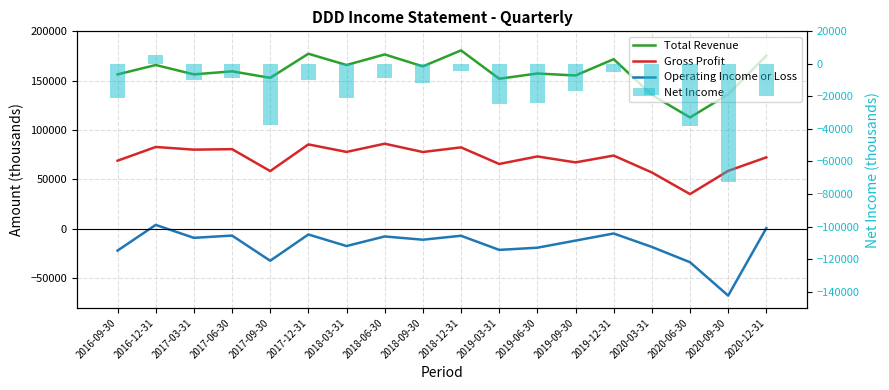

Reading right to left, list all the values displayed in this chart.

Total Revenue: 2020-12-31=175300	2020-09-30=136200	2020-06-30=112800	2020-03-31=135600	2019-12-31=171800	2019-09-30=155300	2019-06-30=157300	2019-03-31=152000	2018-12-31=180700	2018-09-30=164500	2018-06-30=176600	2018-03-31=165900	2017-12-31=177300	2017-09-30=152900	2017-06-30=159500	2017-03-31=156400	2016-12-31=165900	2016-09-30=156400
Gross Profit: 2020-12-31=72400	2020-09-30=58700	2020-06-30=35200	2020-03-31=57100	2019-12-31=74200	2019-09-30=67300	2019-06-30=73300	2019-03-31=65700	2018-12-31=82500	2018-09-30=77800	2018-06-30=86200	2018-03-31=77900	2017-12-31=85500	2017-09-30=58500	2017-06-30=80700	2017-03-31=80200	2016-12-31=82900	2016-09-30=69000
Operating Income or Loss: 2020-12-31=700	2020-09-30=-67600	2020-06-30=-33800	2020-03-31=-18300	2019-12-31=-4700	2019-09-30=-11900	2019-06-30=-19100	2019-03-31=-21300	2018-12-31=-7000	2018-09-30=-11000	2018-06-30=-7700	2018-03-31=-17400	2017-12-31=-5700	2017-09-30=-32300	2017-06-30=-6800	2017-03-31=-9100	2016-12-31=4000	2016-09-30=-22000
Net Income: 2020-12-31=-19800	2020-09-30=-72900	2020-06-30=-38000	2020-03-31=-18900	2019-12-31=-4700	2019-09-30=-16800	2019-06-30=-23900	2019-03-31=-24400	2018-12-31=-4100	2018-09-30=-11600	2018-06-30=-8900	2018-03-31=-21000	2017-12-31=-10100	2017-09-30=-37700	2017-06-30=-8400	2017-03-31=-10000	2016-12-31=5200	2016-09-30=-21200